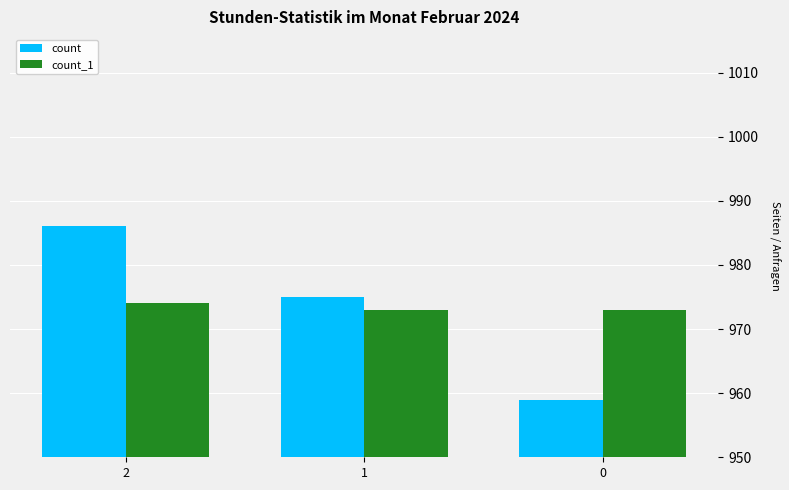

What is the total value across all series at 0?

1932